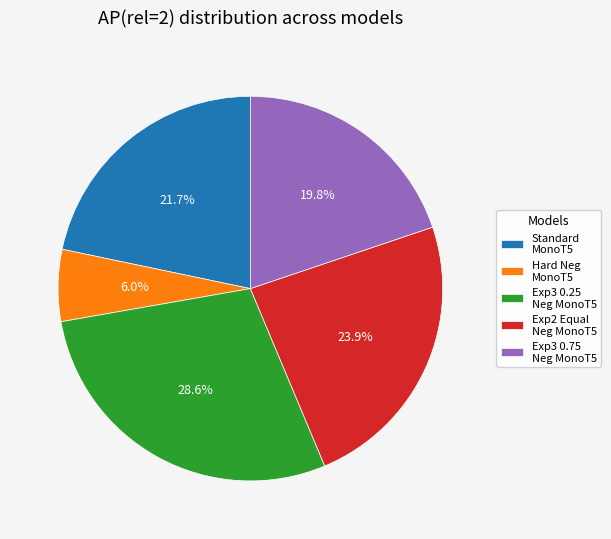

How many slices are in this pie chart?

5